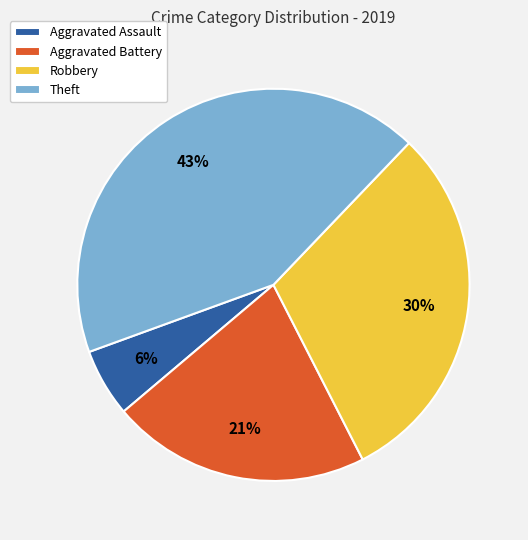

Which has a higher value, Aggravated Assault or Theft?

Theft